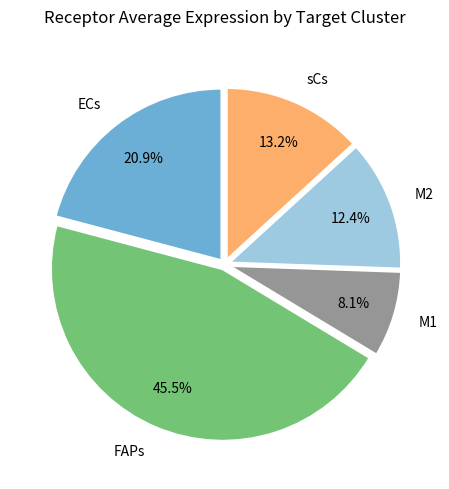

To the nearest percent, what is the average slice percentage?

20%